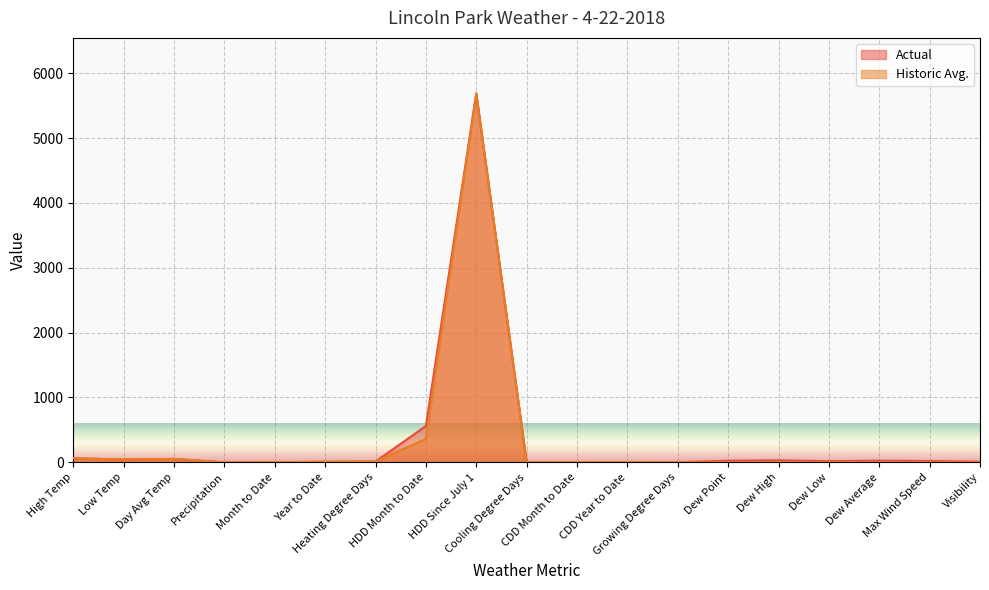

Does the chart display data point markers on the line(s)?

No